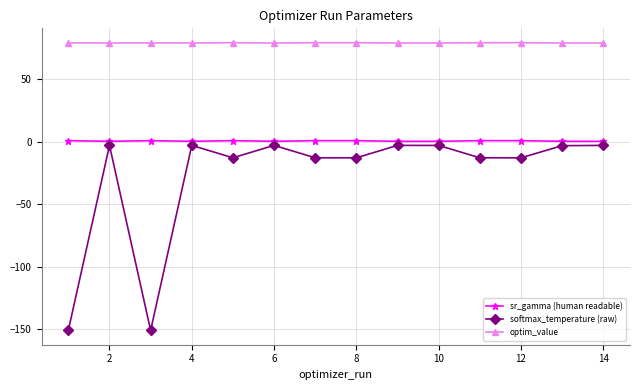

What is the minimum value for optim_value?

79.2